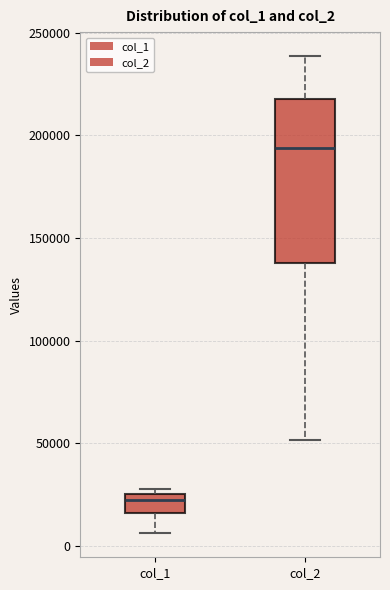

Where is the lower edge of the box for col_1 on the y-axis? The values are not printed on the chart, so give them approximately, as read against the axis.

15000